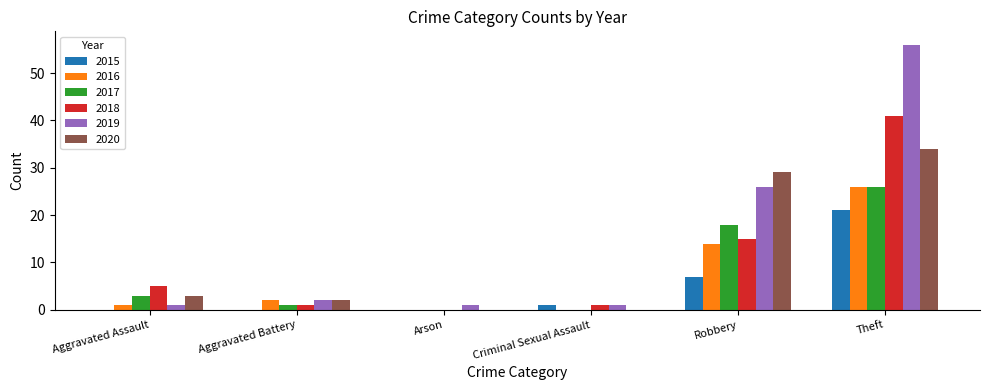

The value of 2015 at Aggravated Assault is 0. True or false?

True